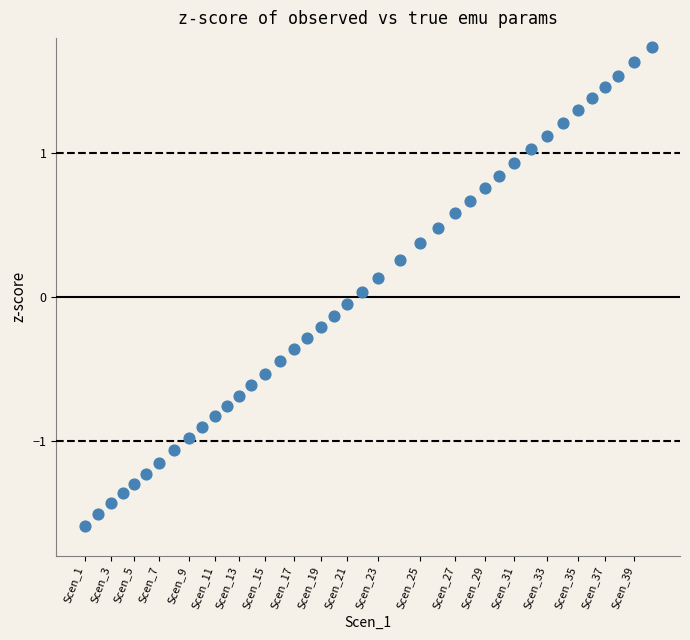

What is the range of Y values (max minus min)?

3.3